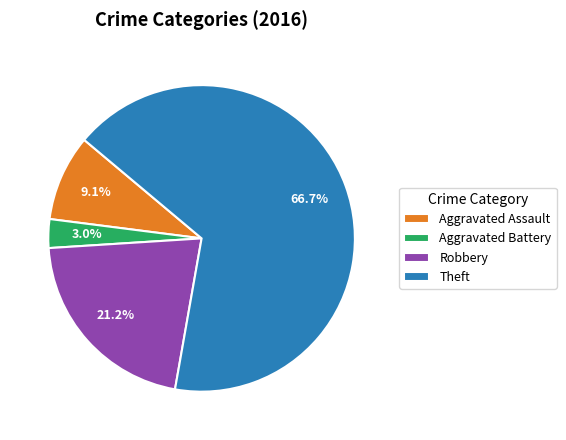

To the nearest percent, what portion does Robbery represent?

21%